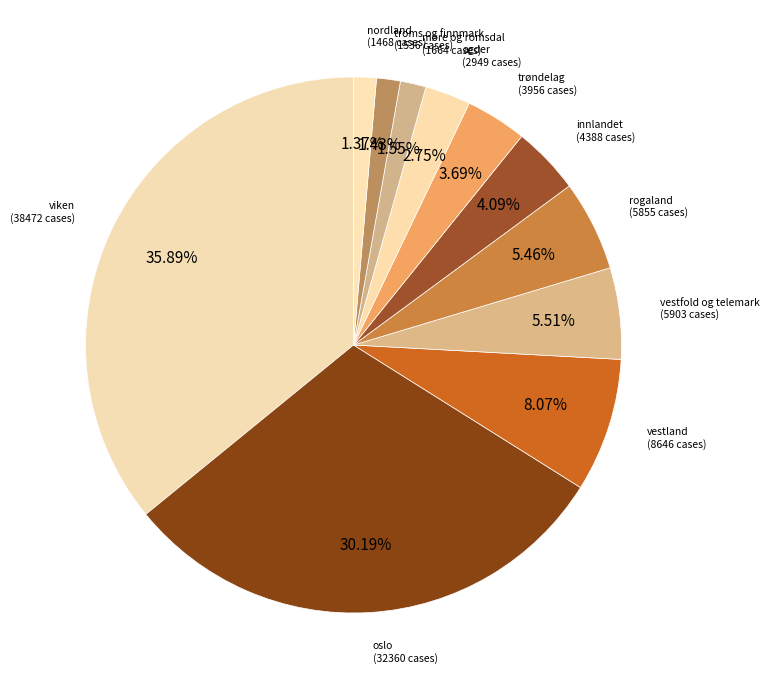

The oslo slice represents 21% of the pie. True or false?

False